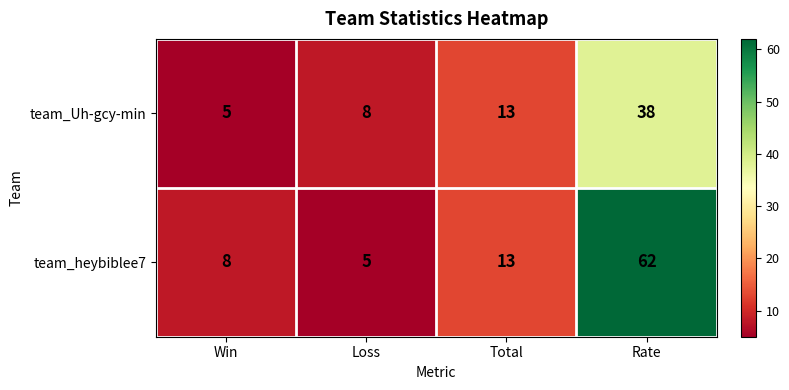

How many categories are shown in the chart?

4